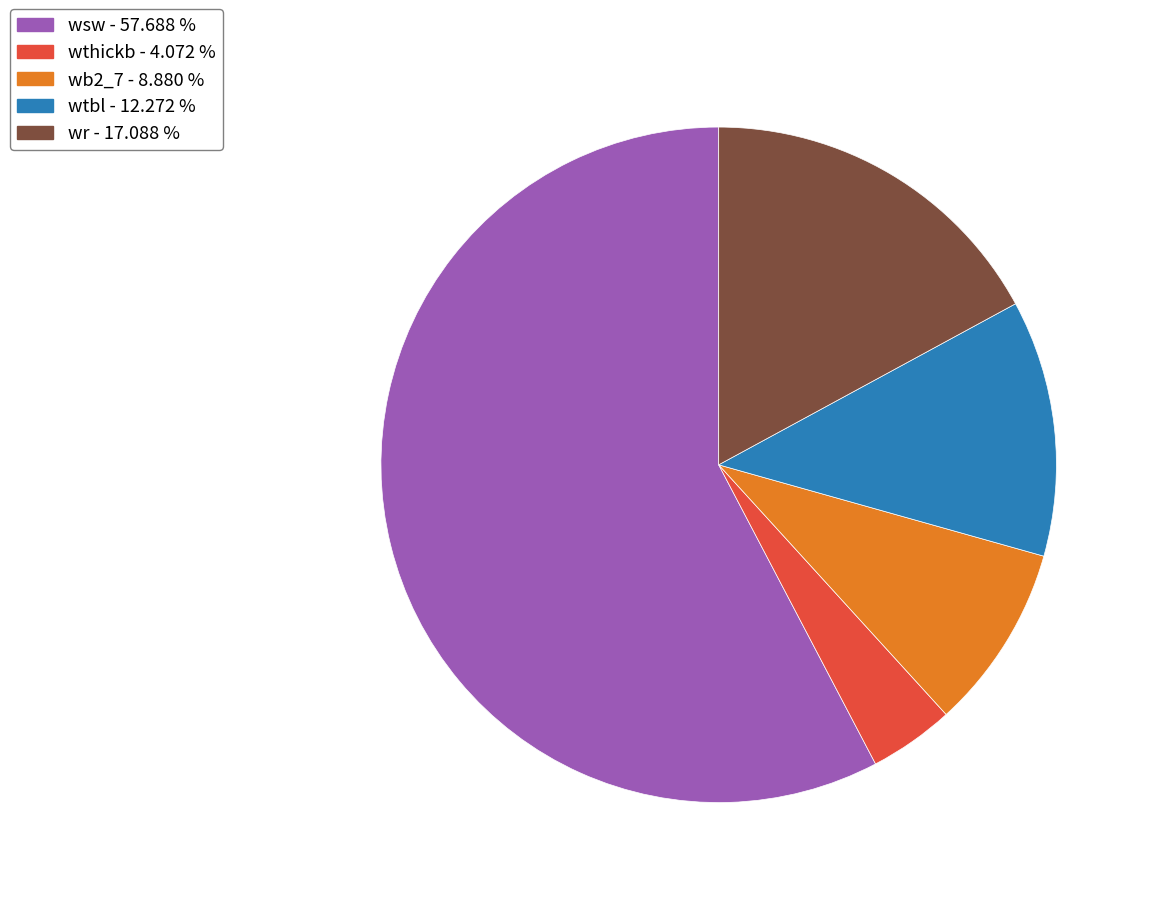

Is there any slice that represents more than half of the pie?

Yes